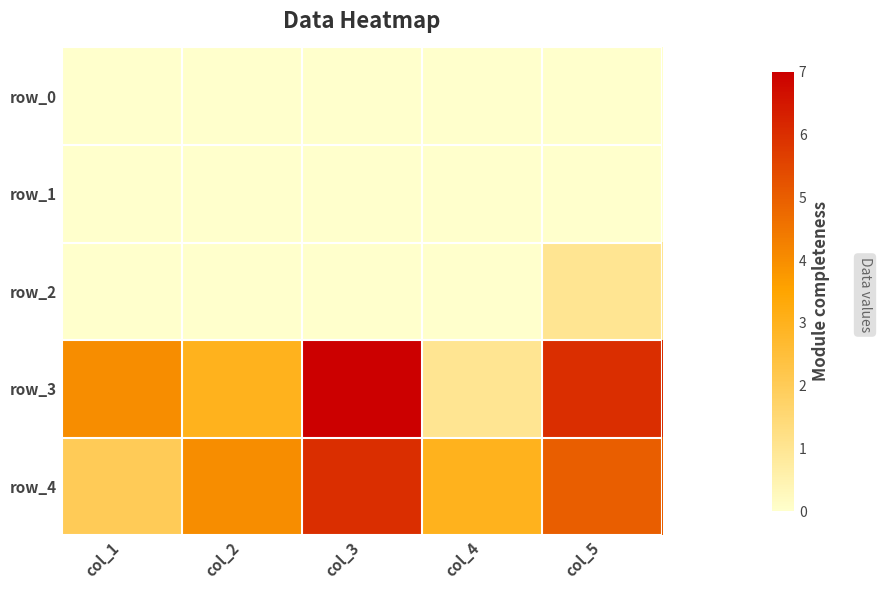

Between col_5 and col_3, which is larger?

col_5